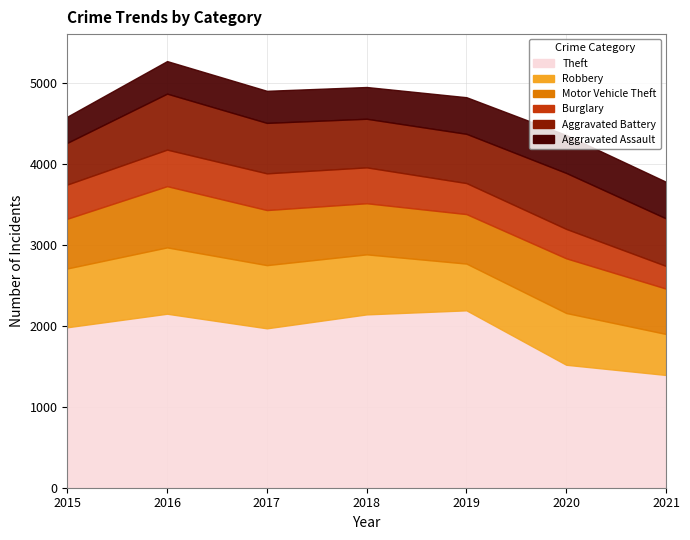

What is the spread (max minus min) of values at 2019?

1807